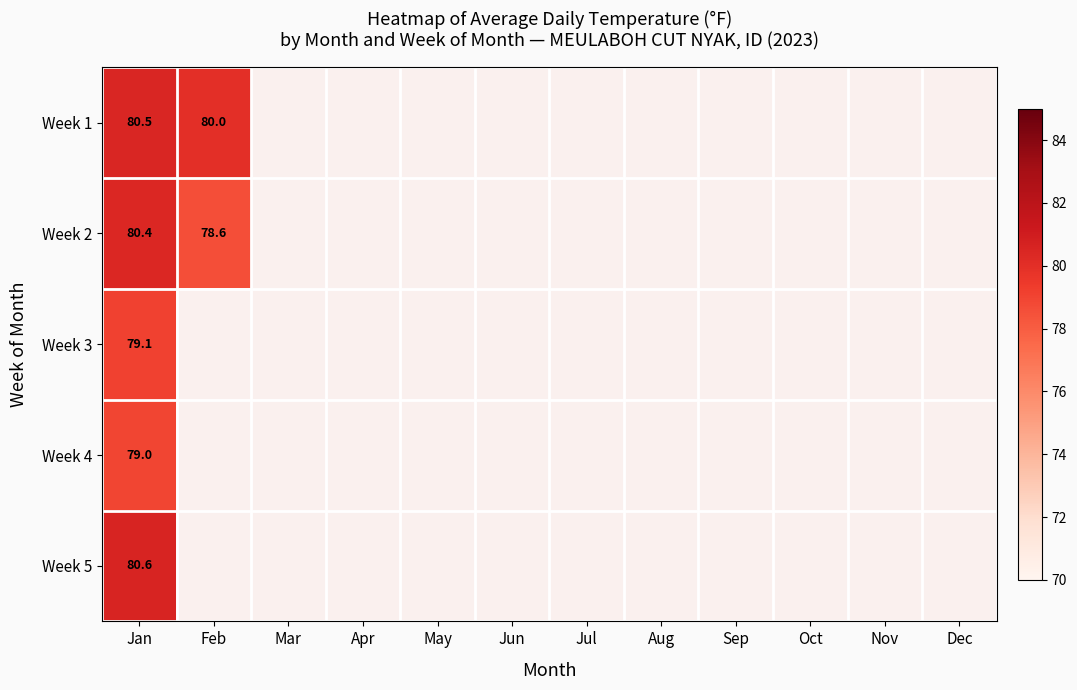

At which label is Week 3 closest to 79?

Jan